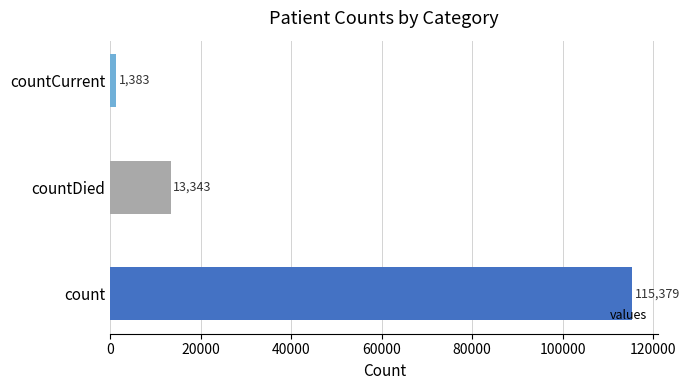

How many data points are less than 13343?

1